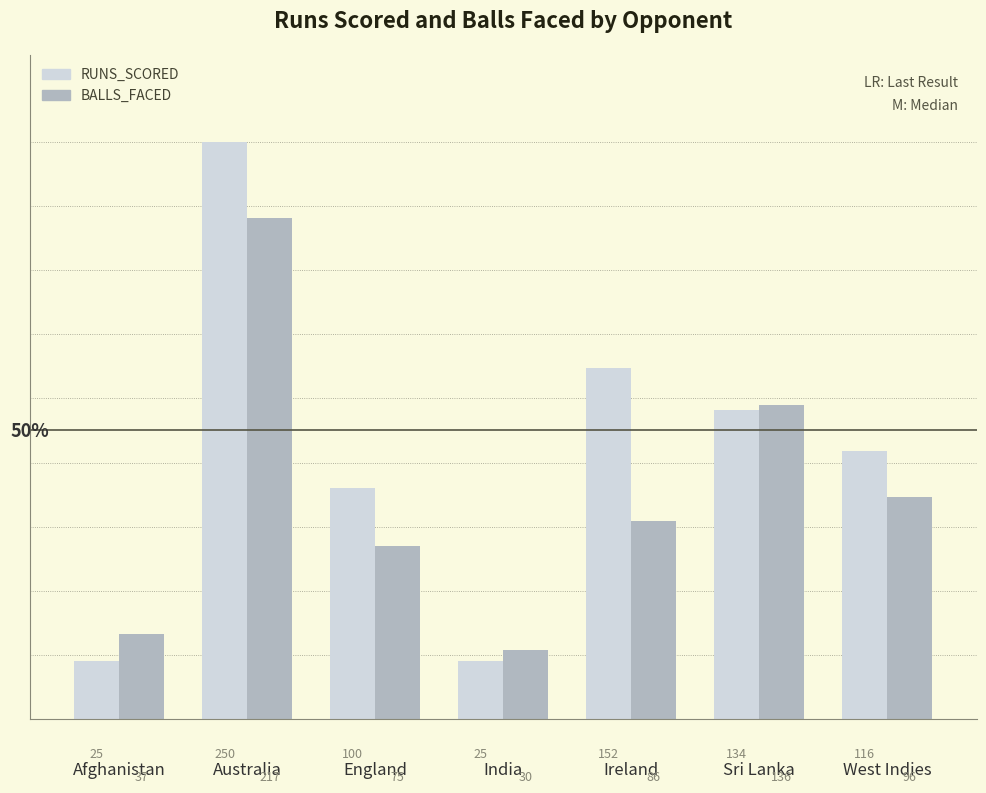

Is it true that RUNS_SCORED equals 174 at West Indies?

False